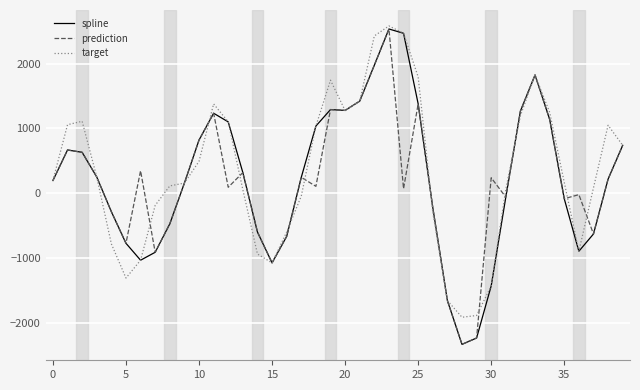

What is the minimum value for prediction?

-2336.7